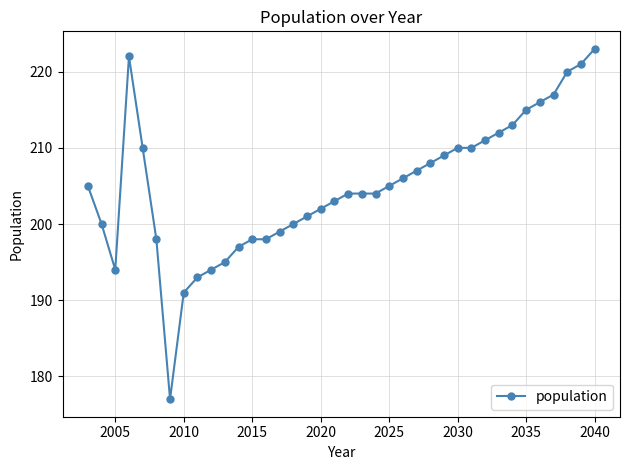

How many data points does each series have?

38